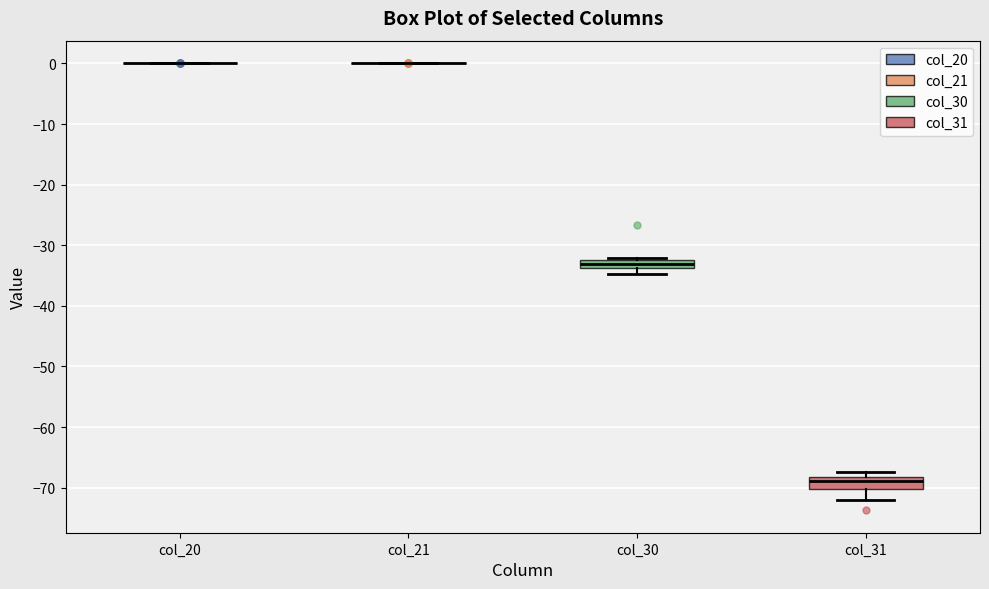

Where is the lower edge of the box for col_30 on the y-axis? The values are not printed on the chart, so give them approximately, as read against the axis.

-34